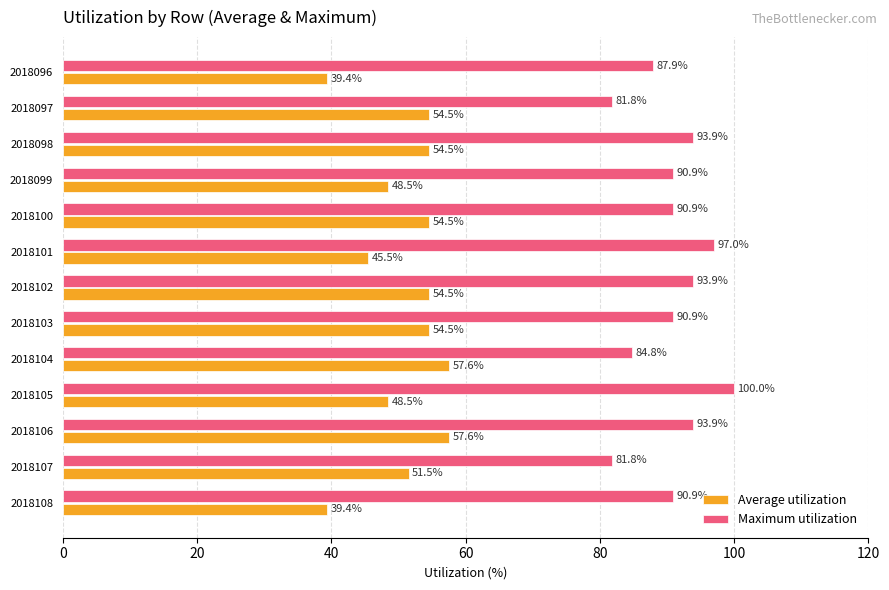

The value of Average utilization at 2018096 is 39.4. True or false?

True